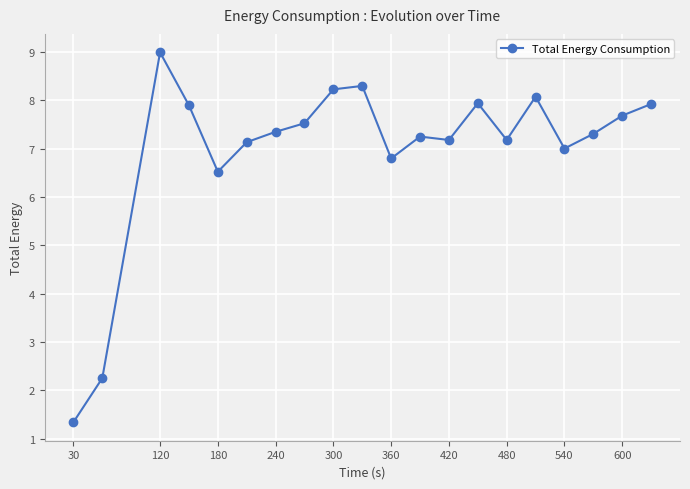

Does the chart display data point markers on the line(s)?

Yes